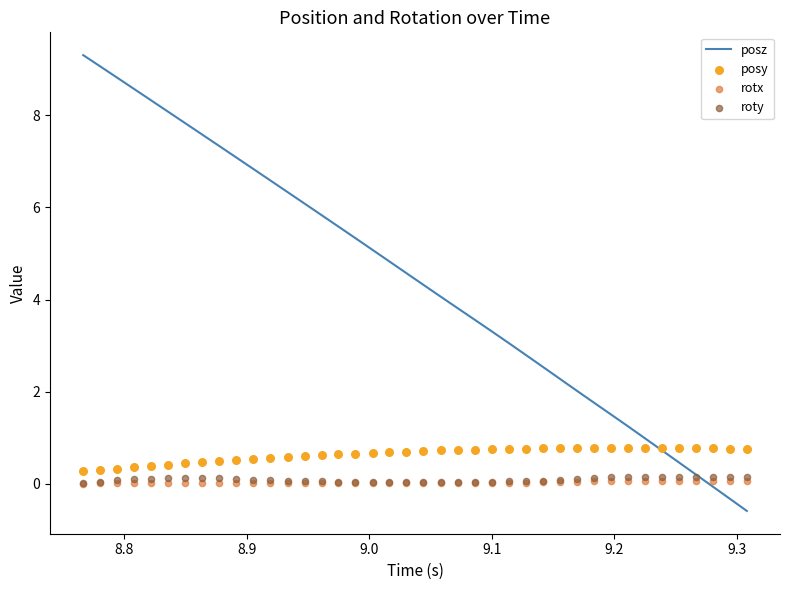

Which series has the widest spread of Y values?

posz